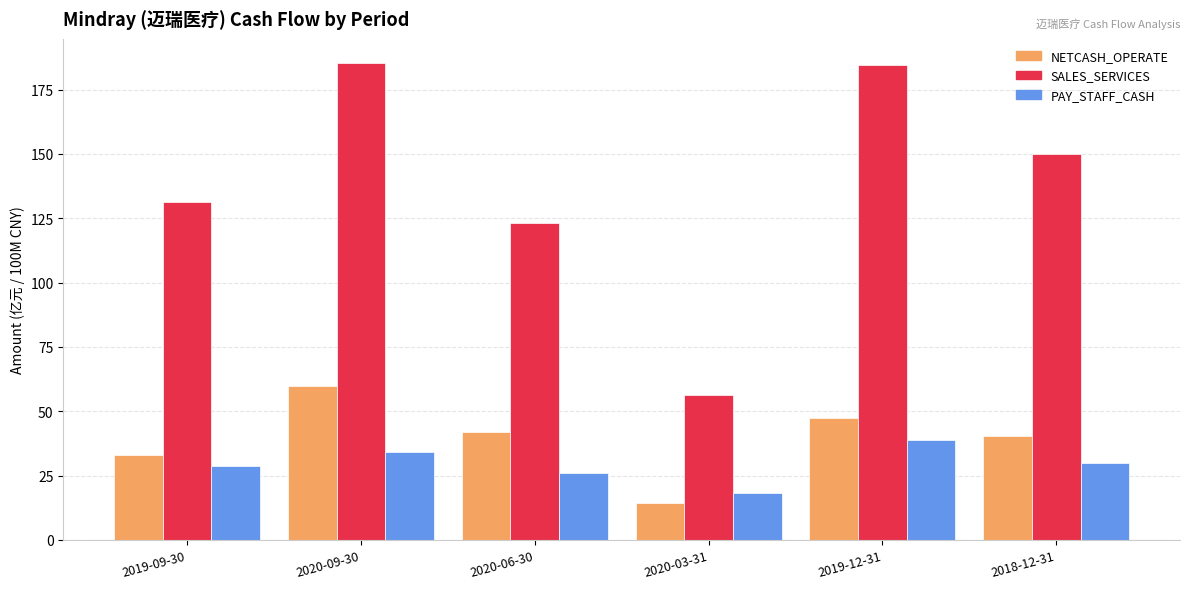

Rank the series by their maximum value, from highest to lowest.

SALES_SERVICES, NETCASH_OPERATE, PAY_STAFF_CASH